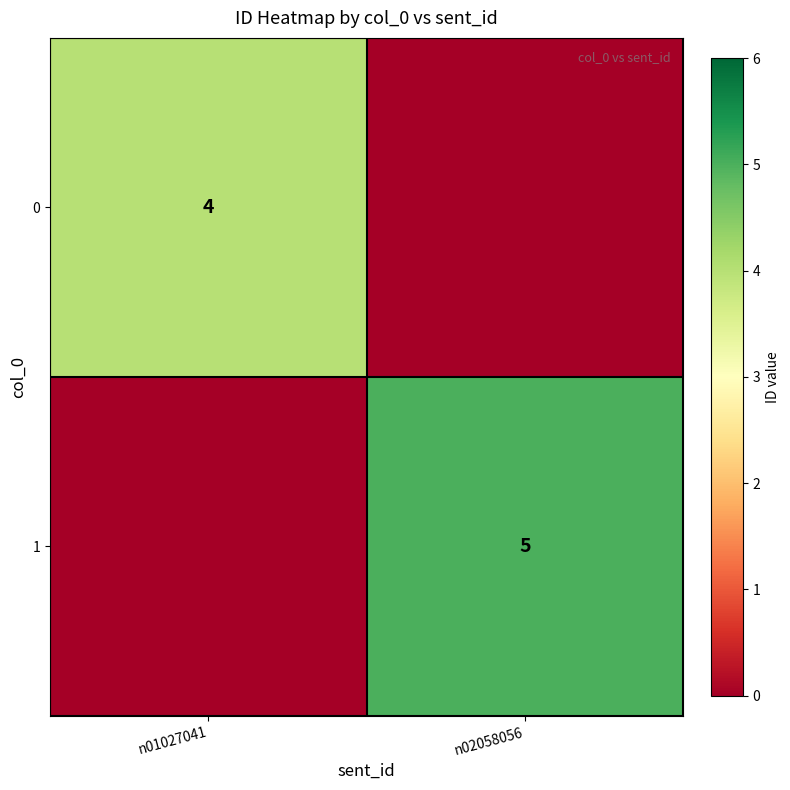

The value of 0 at n01027041 is 2. True or false?

False